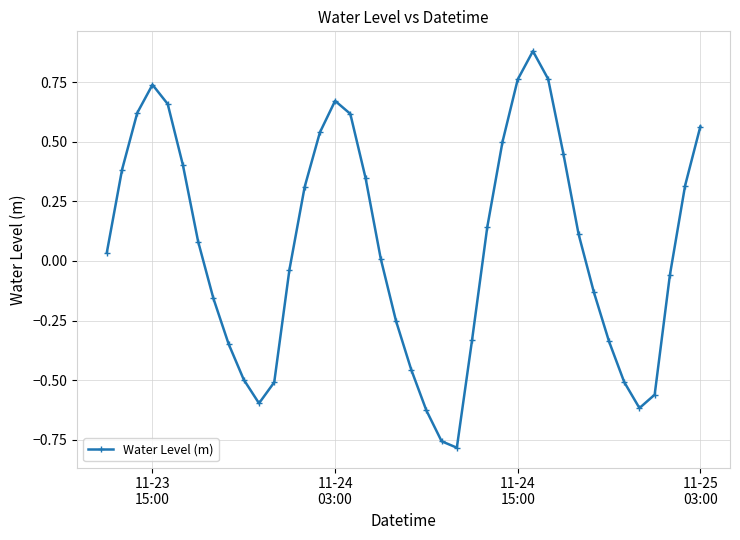

How many interior local peaks (higher than both neighbors) does the data have?

3